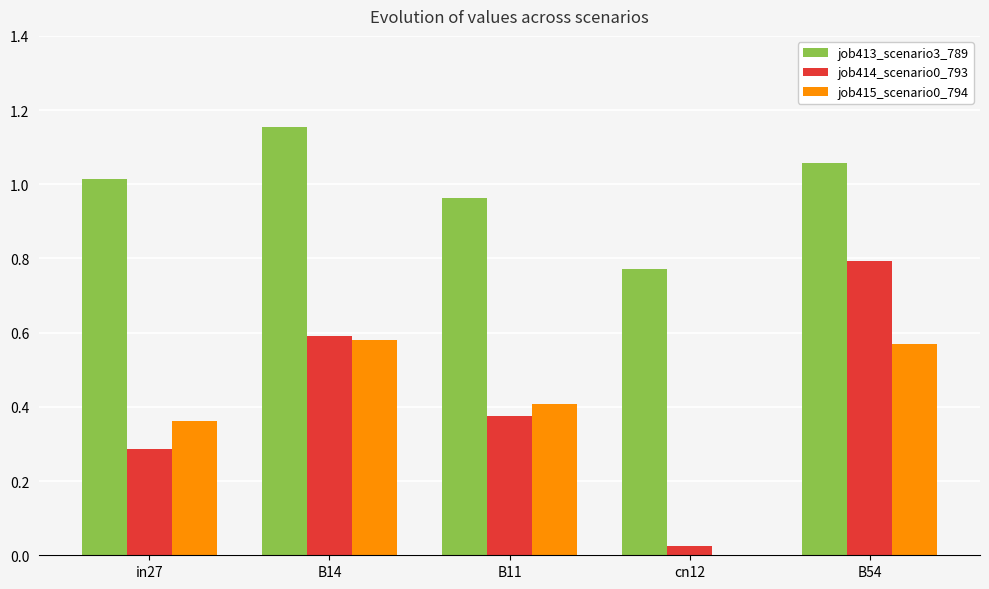

Which category has the highest value across all series?

B14